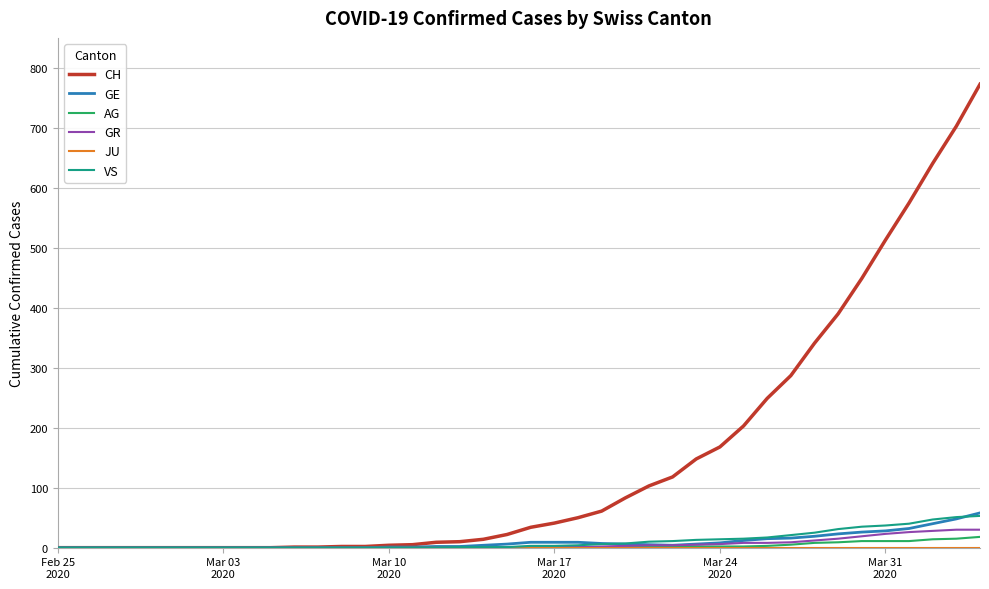

Which series has the widest spread of values?

CH